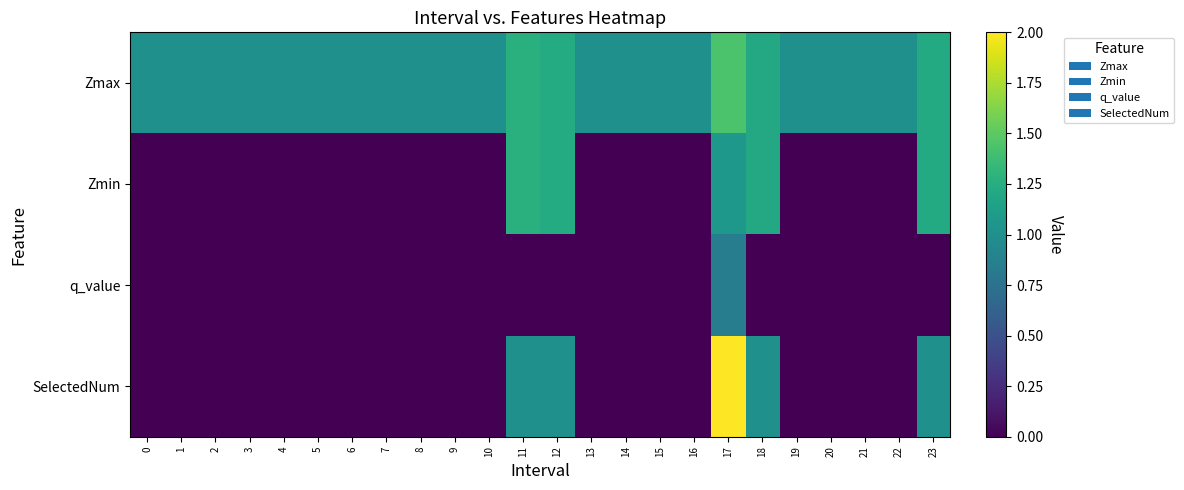

At 15, list the series in order from largest to smallest.

Zmax, Zmin, q_value, SelectedNum